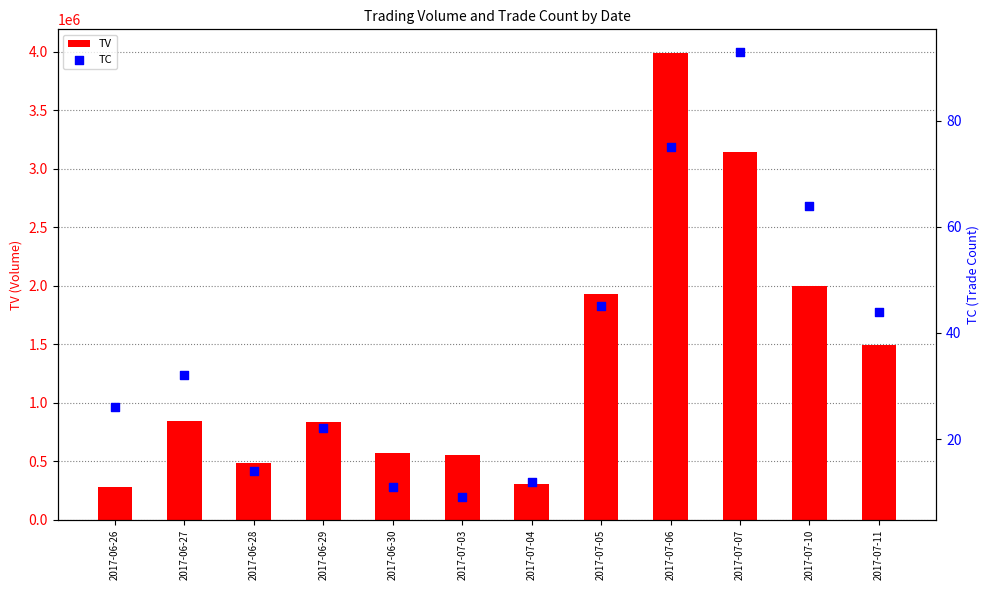

Which series has the largest total across all categories?

TV